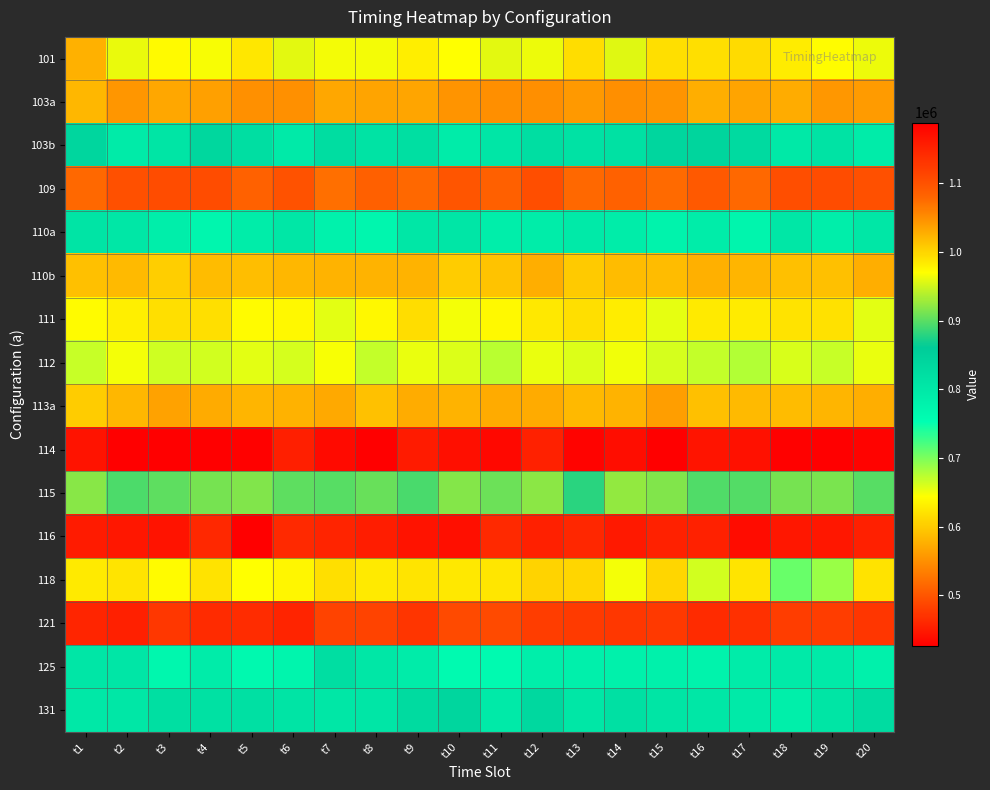

How many data points does each series have?

20